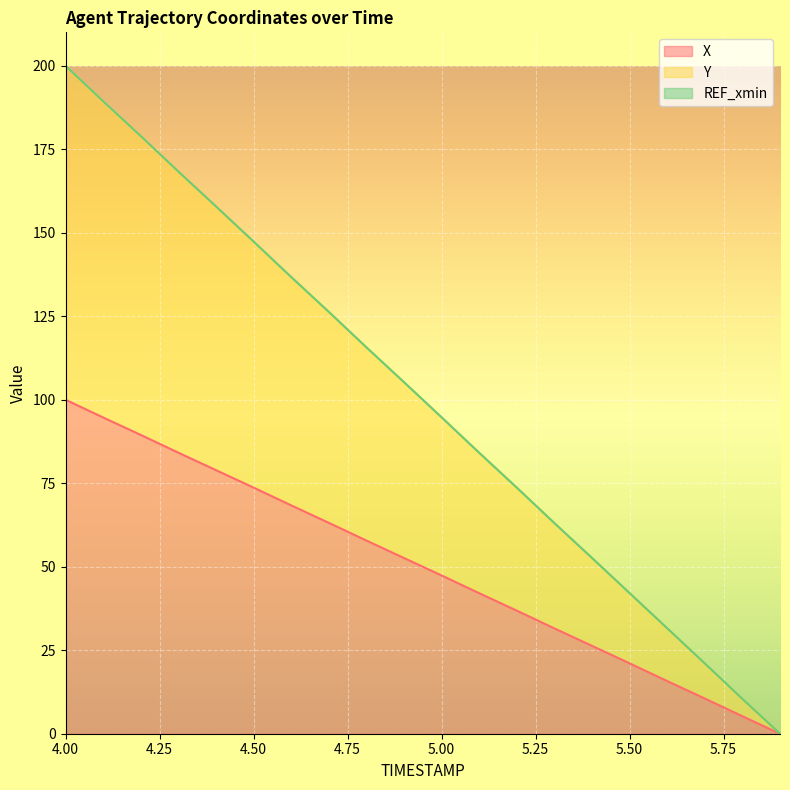

Reading left to right, extract all data points from this chart.

X: 4.0=100.0	4.1=94.7	4.2=89.5	4.3=84.1	4.4=78.9	4.5=73.7	4.6=68.4	4.7=63.2	4.8=57.8	4.9=52.6	5.0=47.4	5.1=42.1	5.2=36.8	5.3=31.5	5.4=26.3	5.5=21.1	5.6=15.8	5.7=10.5	5.8=5.2	5.9=0.0
Y: 4.0=200.0	4.1=189.4	4.2=178.9	4.3=168.3	4.4=157.9	4.5=147.4	4.6=136.7	4.7=126.3	4.8=115.7	4.9=105.3	5.0=94.7	5.1=84.1	5.2=73.7	5.3=63.1	5.4=52.6	5.5=42.1	5.6=31.6	5.7=21.1	5.8=10.4	5.9=0.0